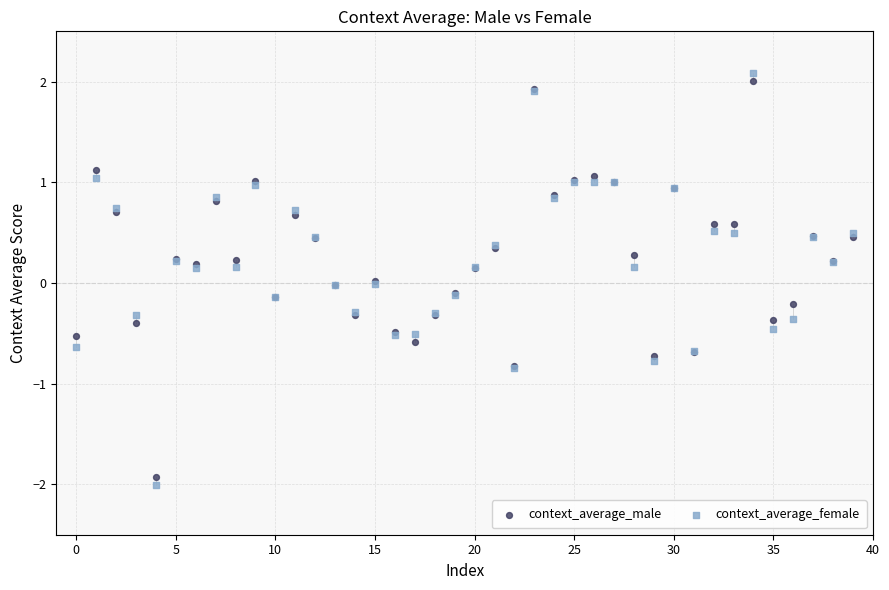

Which series reaches the maximum Y coordinate?

context_average_female